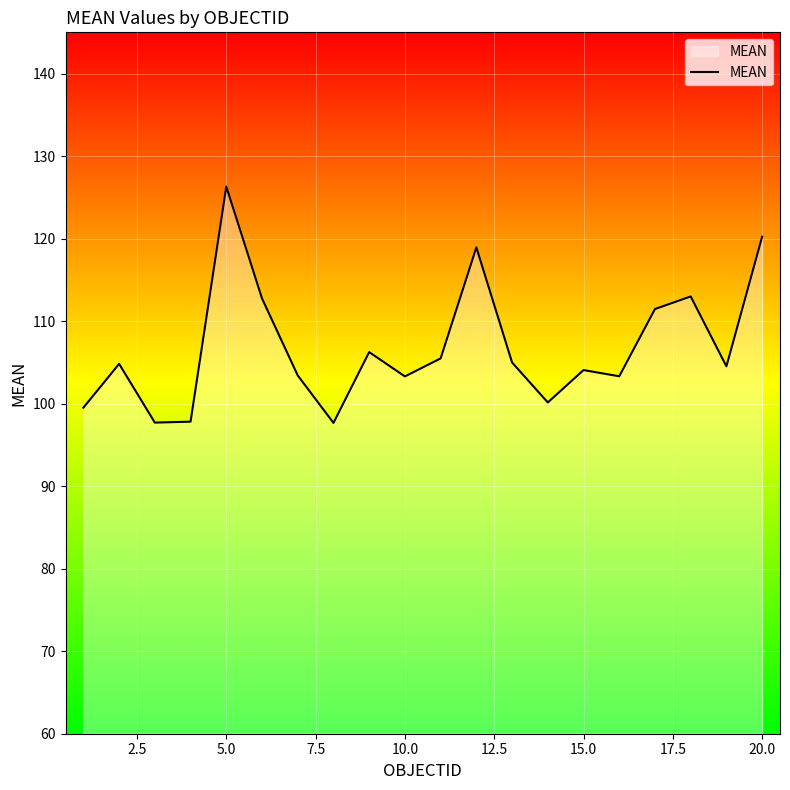

How many interior local valleys (lower than both neighbors) does the data have?

6